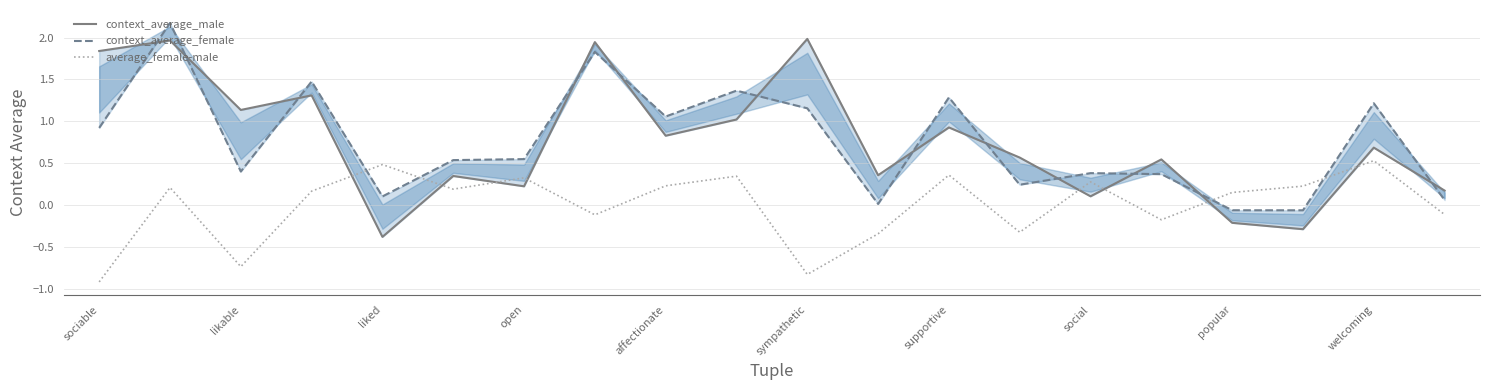

What is the lowest value of the average_female-male series?

-0.9